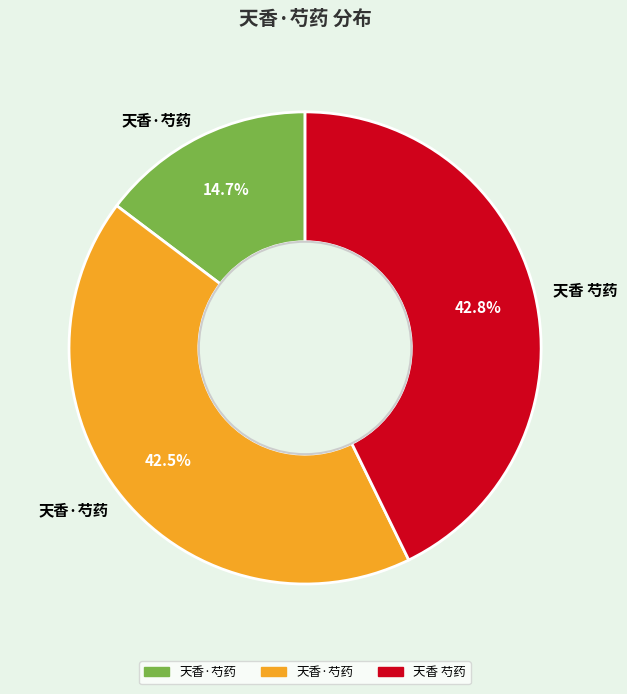

Is there any slice that represents more than half of the pie?

No